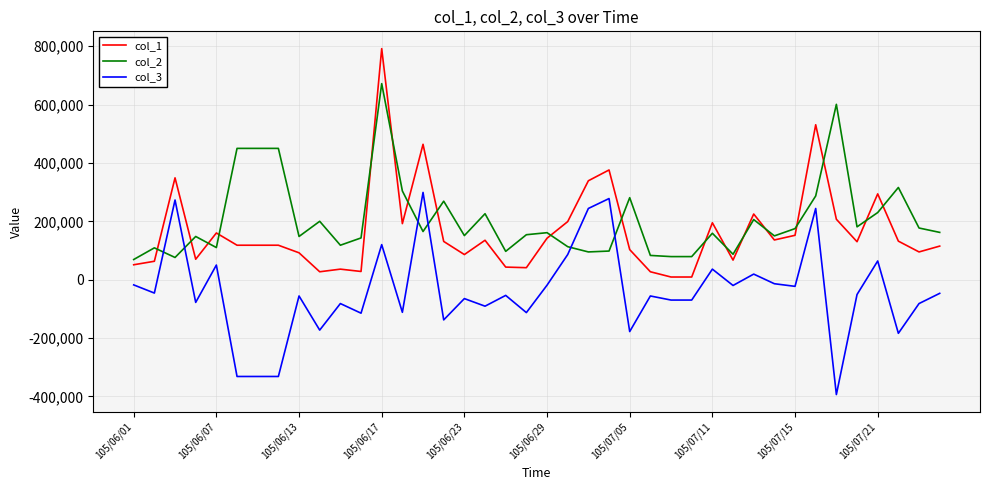

True or false: col_1 and col_3 cross at least once.

False